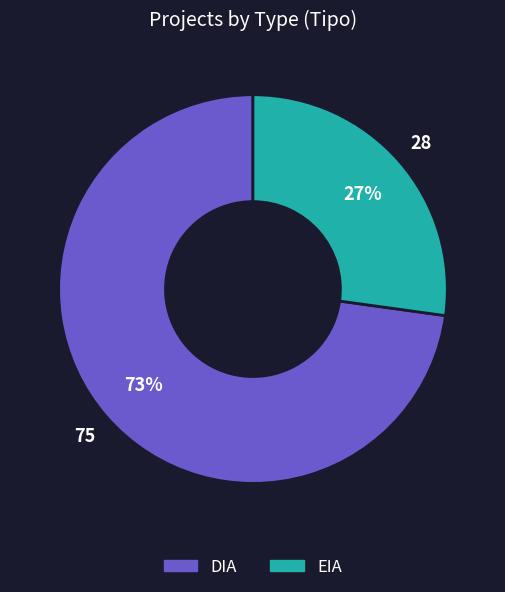

To the nearest percent, what is the difference between the EIA and DIA slice percentages?

46%